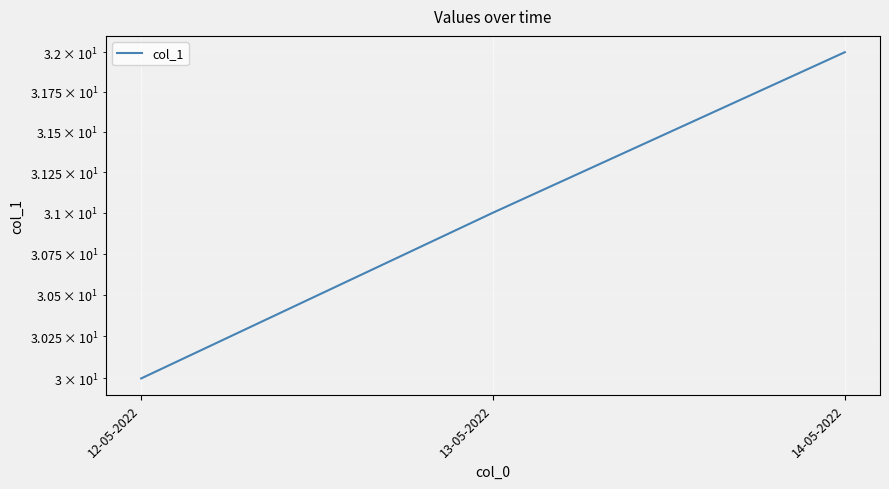

Does the chart display data point markers on the line(s)?

No